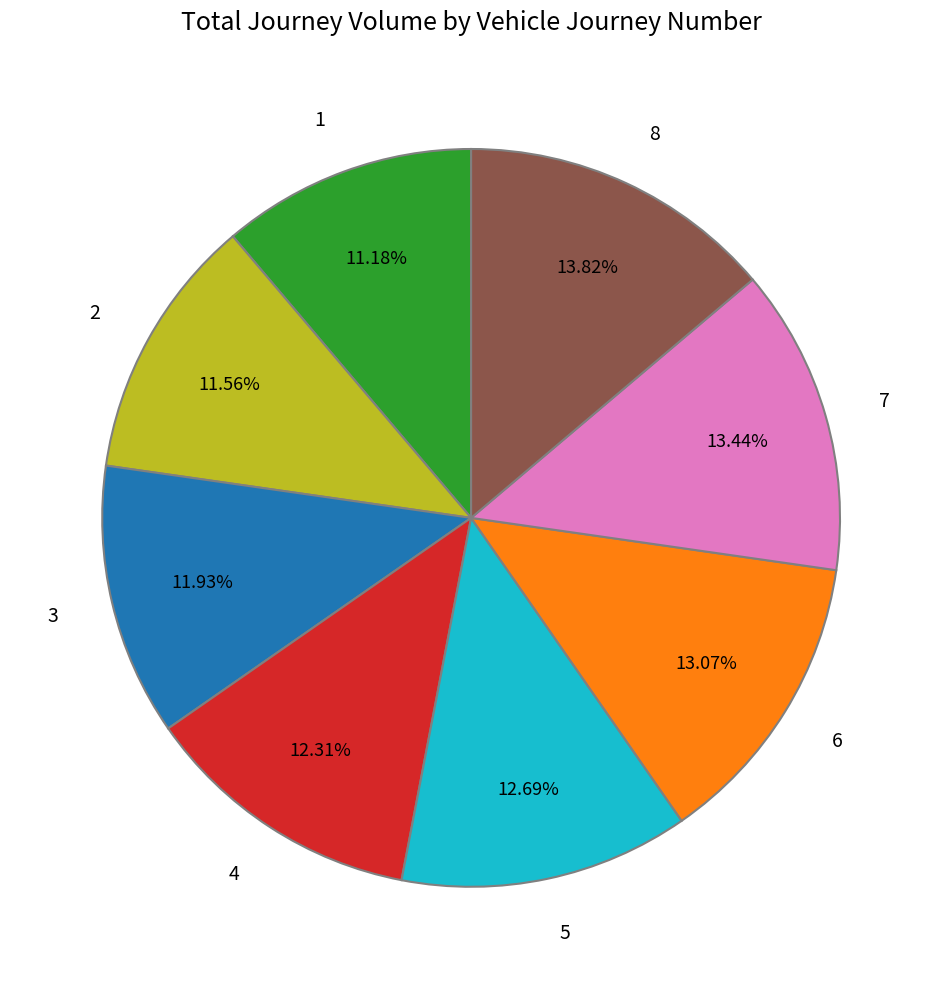

What portion of the pie excludes 7?

86.6%